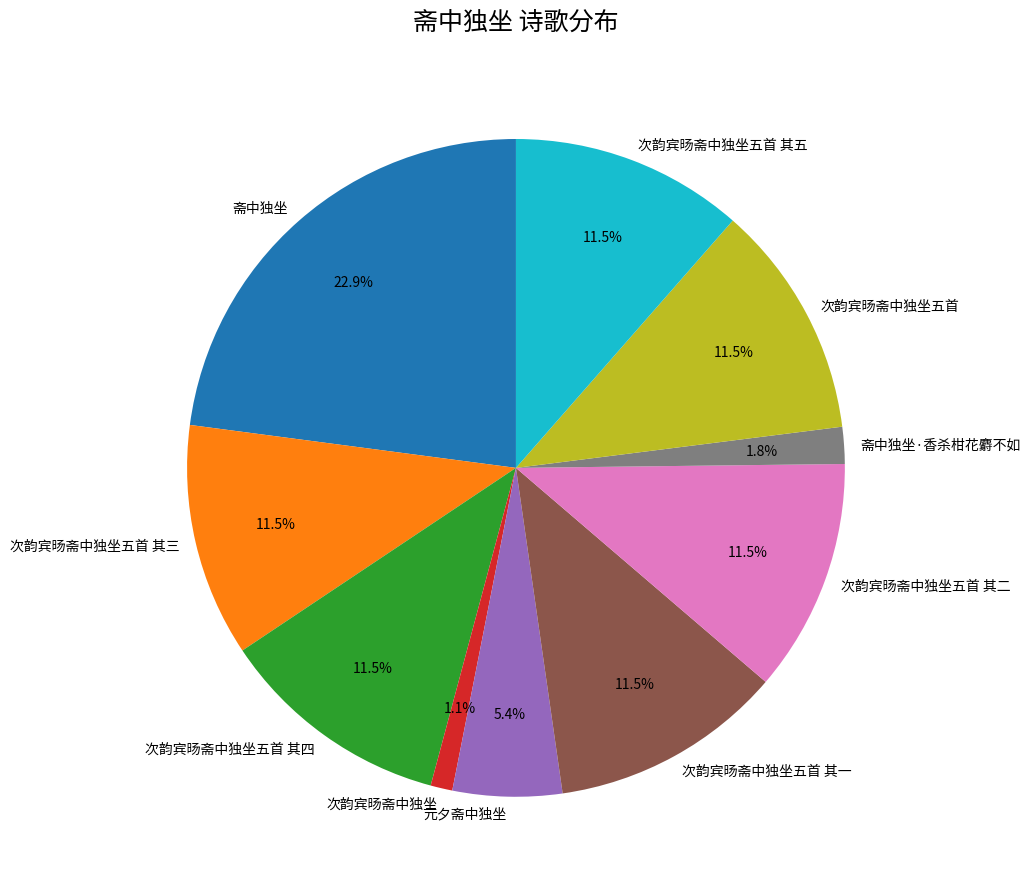

True or false: 次韵宾旸斋中独坐五首 其四 accounts for 1% of the total.

False